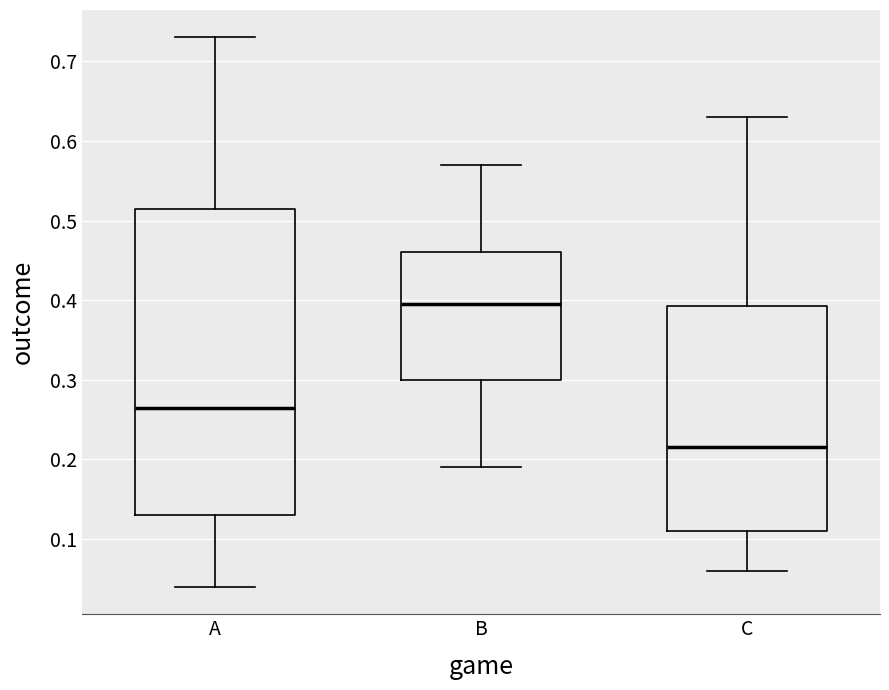

Reading left to right, read every box against the y-axis: the position of its median line, the range the box covers, and the ends of its whiskers. The values are not printed on the chart, so give them approximately, as read against the axis.

A: median 0.27, box 0.13 to 0.52, whiskers 0.04 to 0.73
B: median 0.40, box 0.30 to 0.46, whiskers 0.19 to 0.57
C: median 0.22, box 0.11 to 0.39, whiskers 0.06 to 0.63